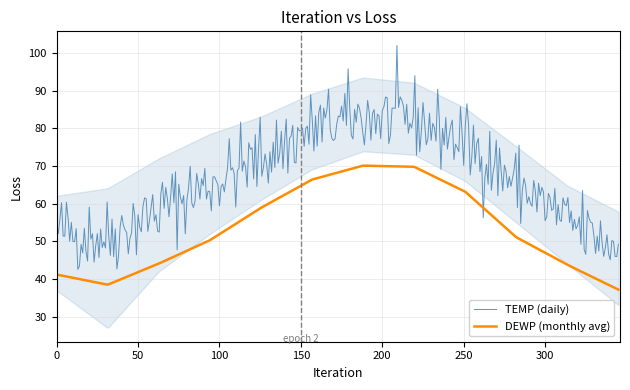

After their last crossing, which series has the higher values: TEMP (daily) or DEWP (monthly avg)?

TEMP (daily)